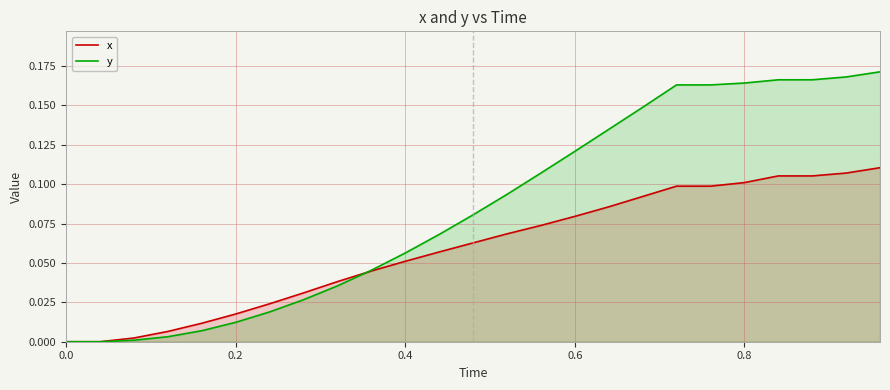

Rank the series by their average value, from highest to lowest.

y, x